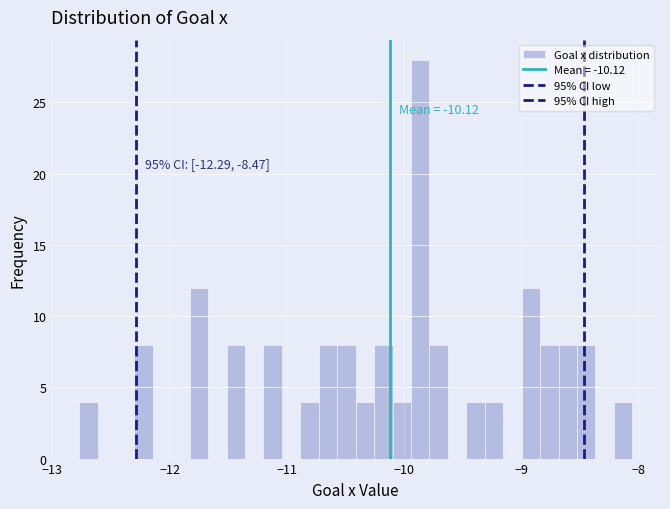

Around what value on the x-axis is the tallest bar? Give the approximate position of its centre, as read against the axis.

-9.9